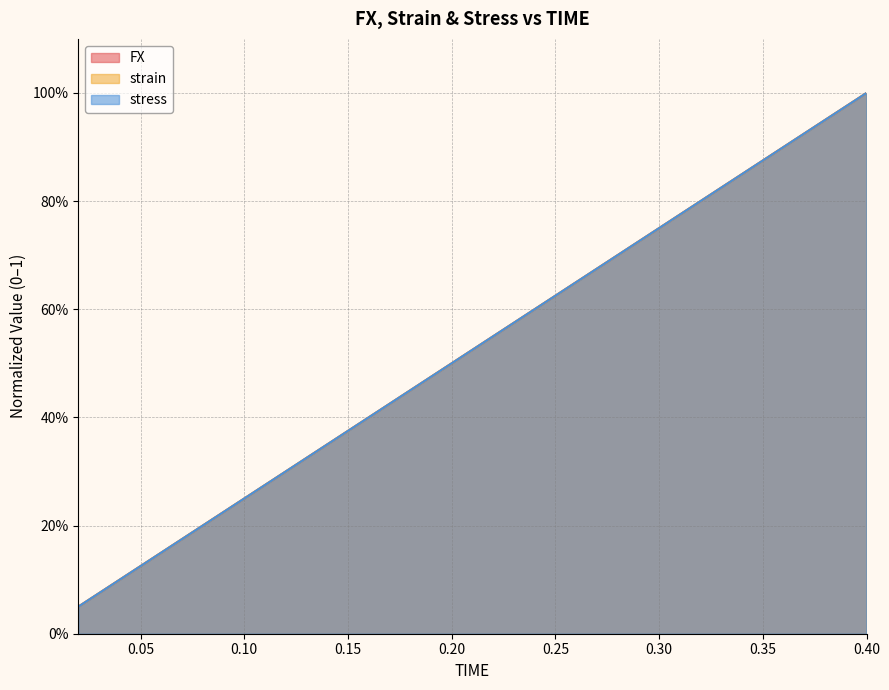

Is the value of stress at 0.22 greater than the value of FX at 0.04?

Yes